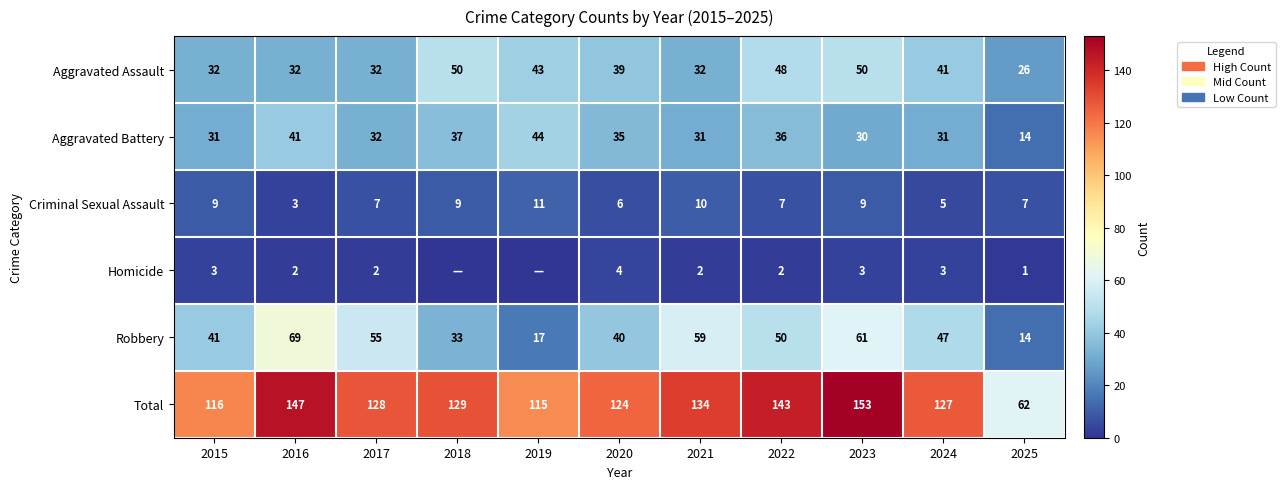

At which label does Total reach its peak?

2023